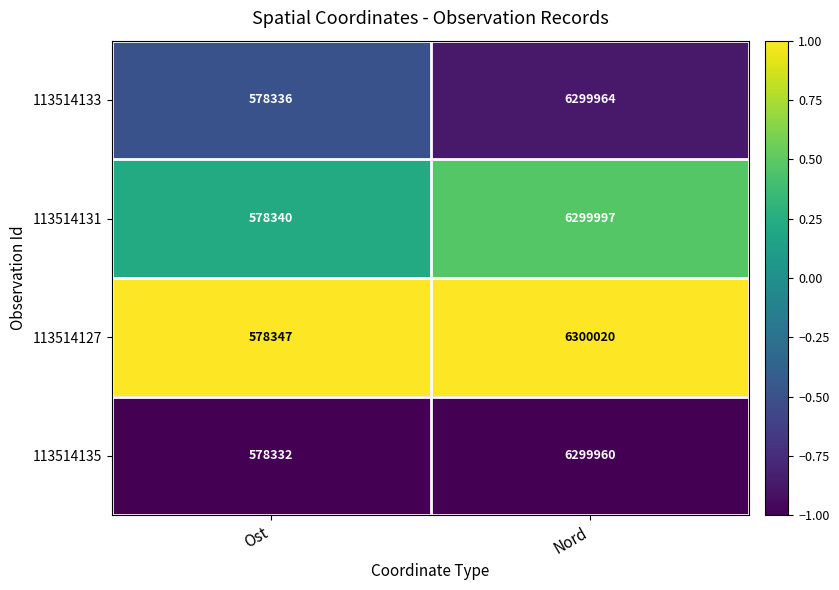

Is it true that 113514133 equals 6299964 at Nord?

True